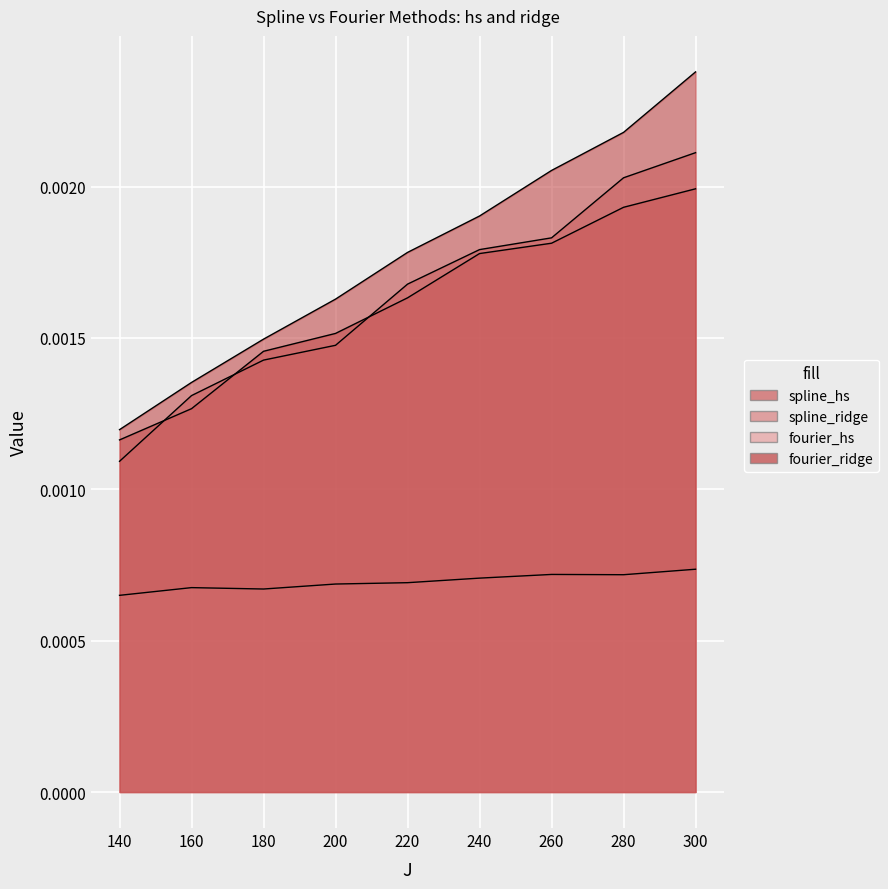

What are all the series names shown in the legend?

spline_hs, spline_ridge, fourier_hs, fourier_ridge